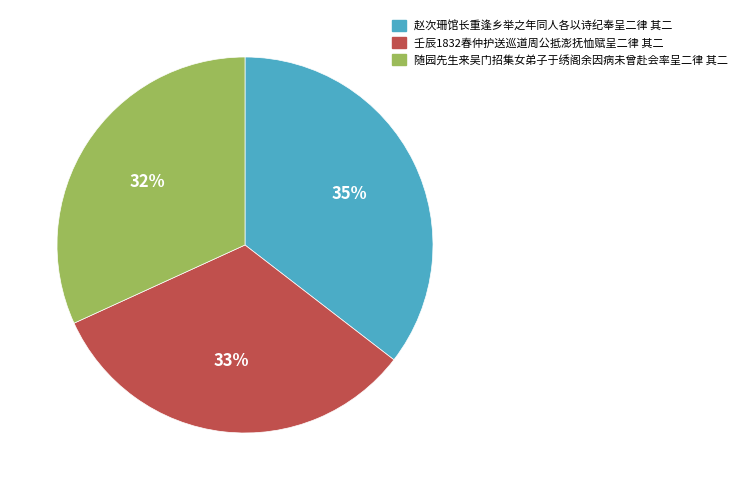

Do 赵次珊馆长重逢乡举之年同人各以诗纪奉呈二律 其二 and 随园先生来吴门招集女弟子于绣阁余因病未曾赴会率呈二律 其二 together represent more than half of the pie?

Yes